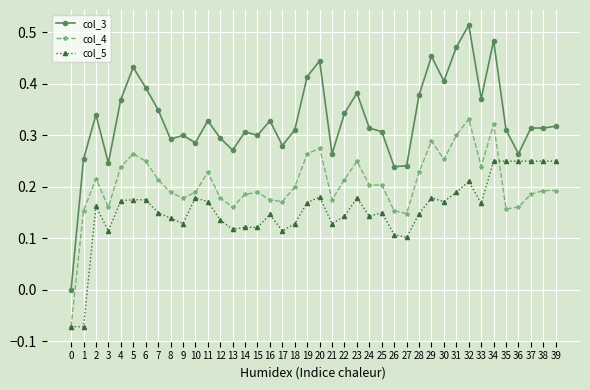

True or false: col_5 and col_3 intersect in this chart.

False